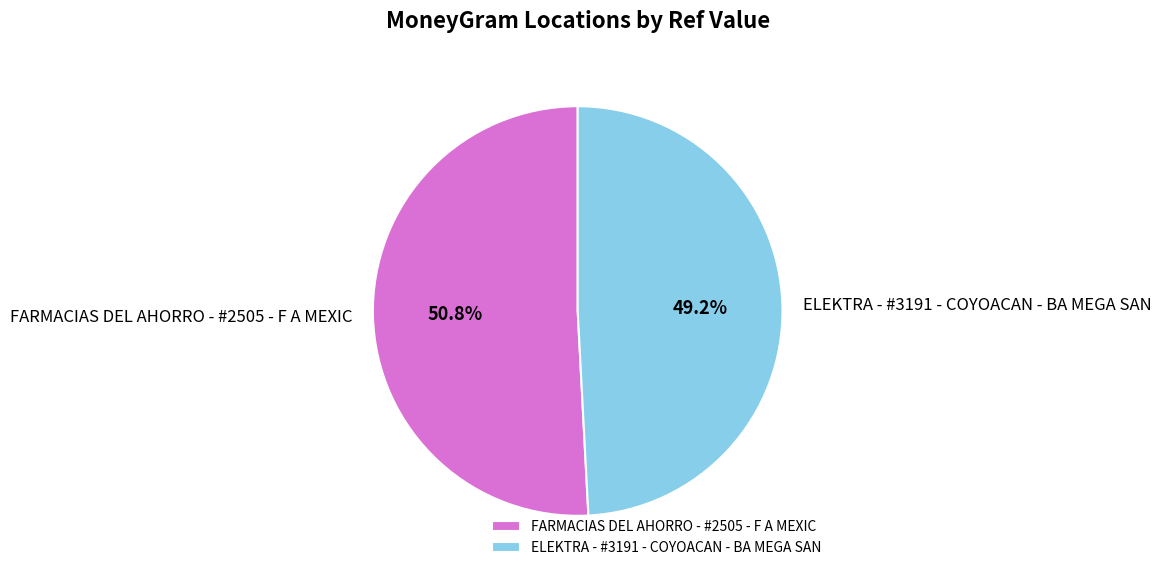

What is the ratio of the value at ELEKTRA - #3191 - COYOACAN - BA MEGA SAN to the value at FARMACIAS DEL AHORRO - #2505 - F A MEXIC?

1.0